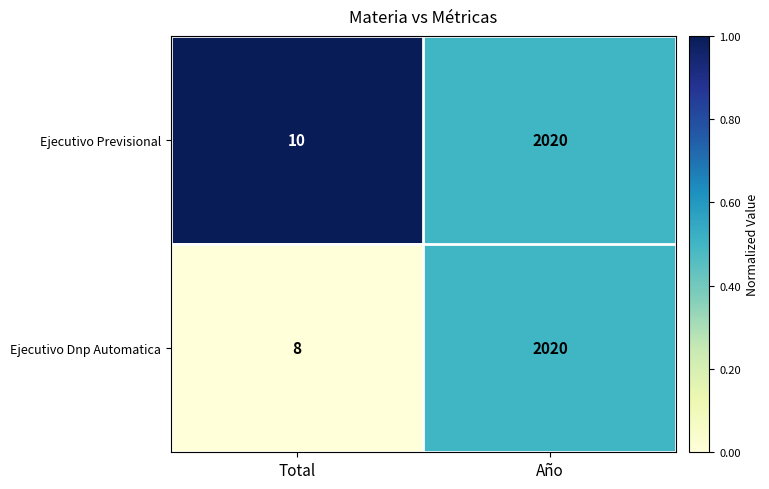

Which category has the lowest value across all series?

Total